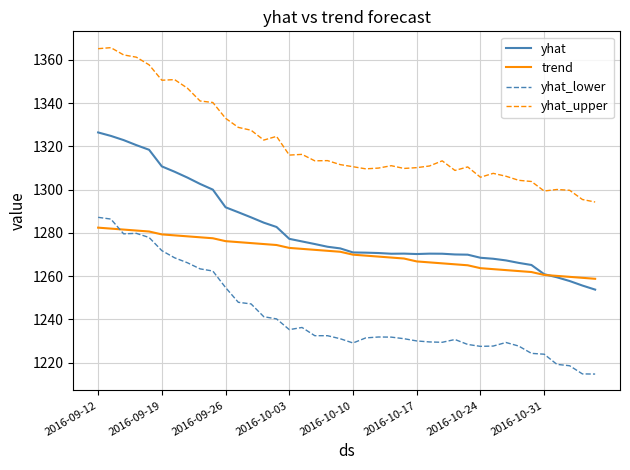

True or false: yhat_upper and yhat cross at least once.

False